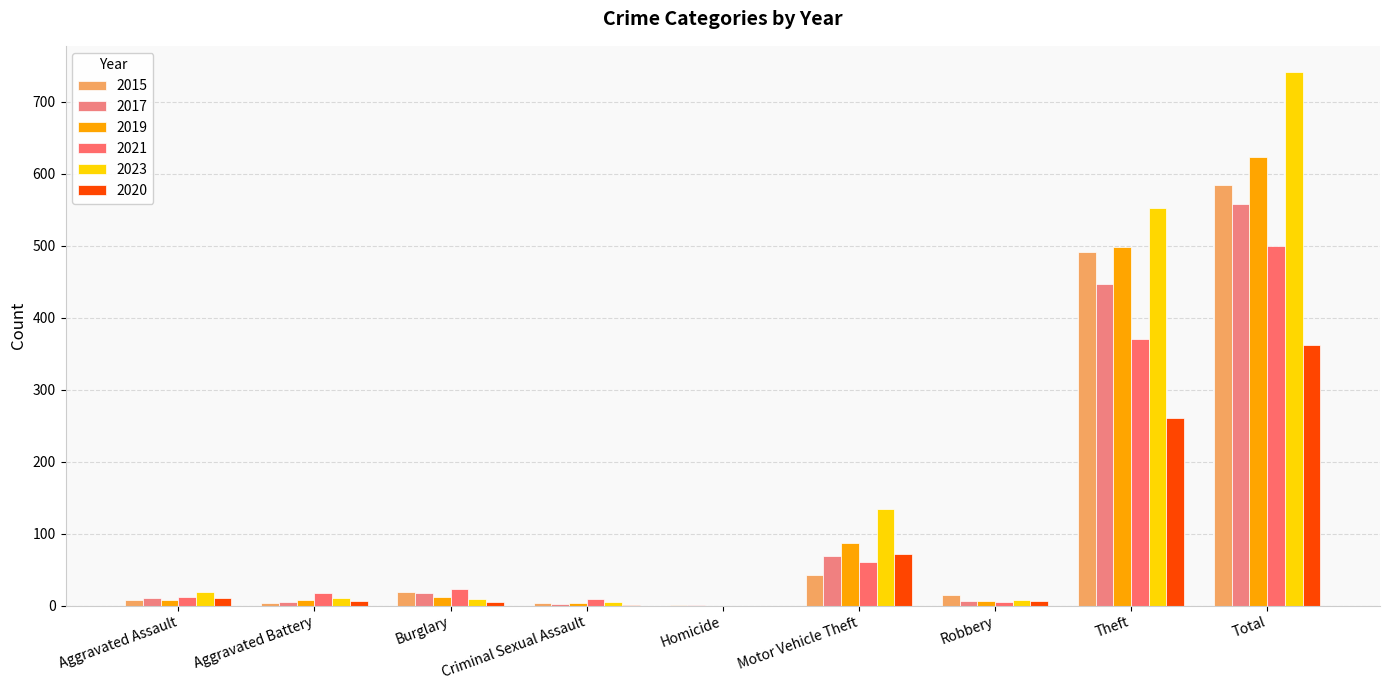

How many series are shown in this chart?

6